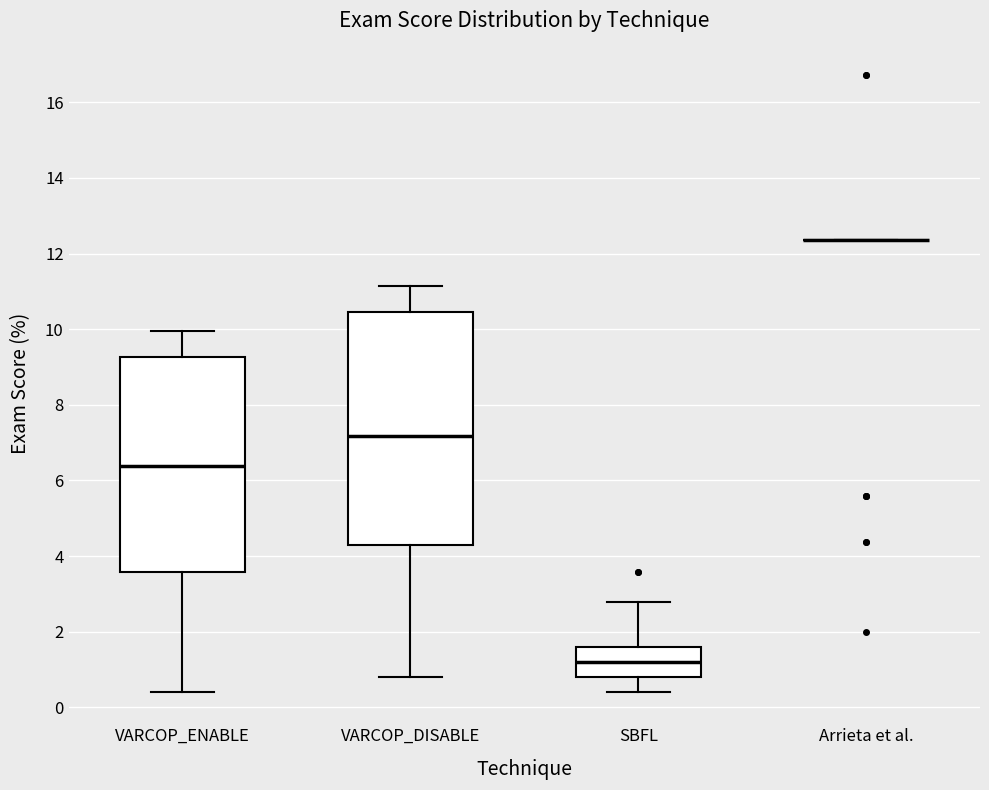

Where is the lower edge of the box for VARCOP_ENABLE on the y-axis? The values are not printed on the chart, so give them approximately, as read against the axis.

3.6